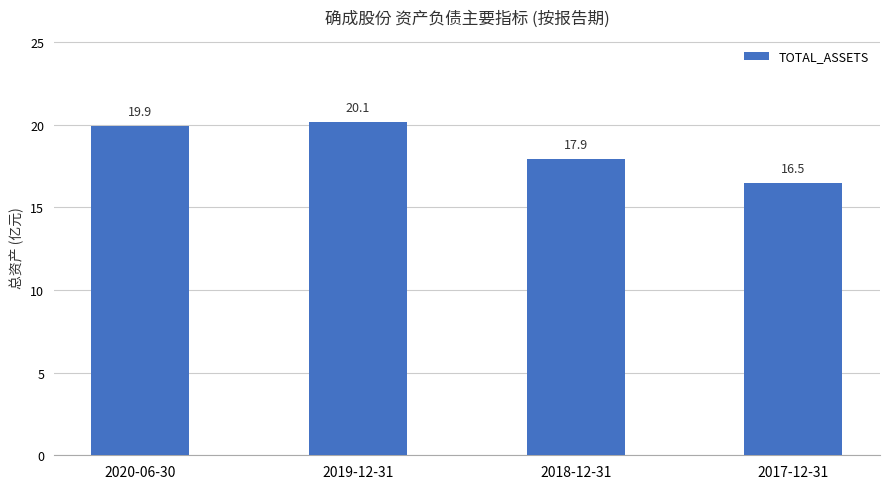

The value at 2018-12-31 is 29.1. True or false?

False